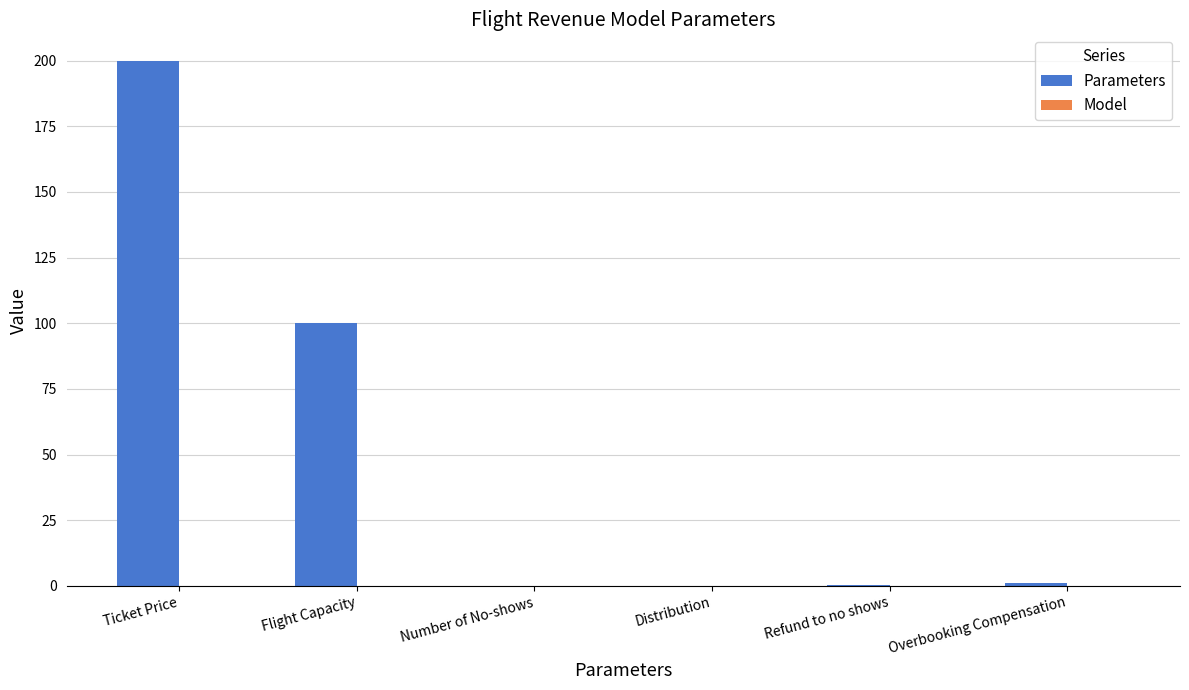

The value at Number of No-shows is 0.0. True or false?

True